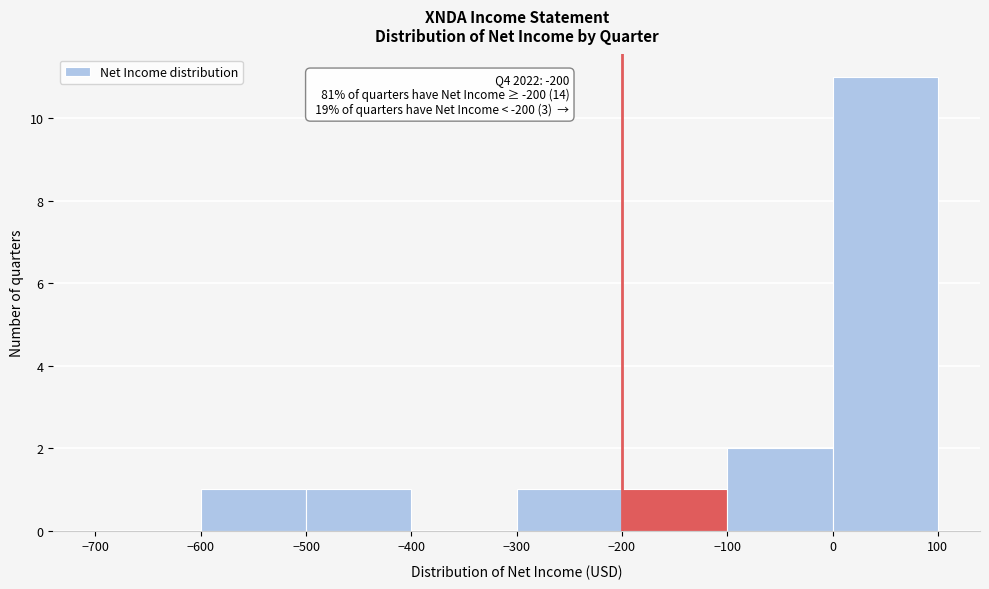

Which range on the x-axis has the tallest bar?

0 to 100